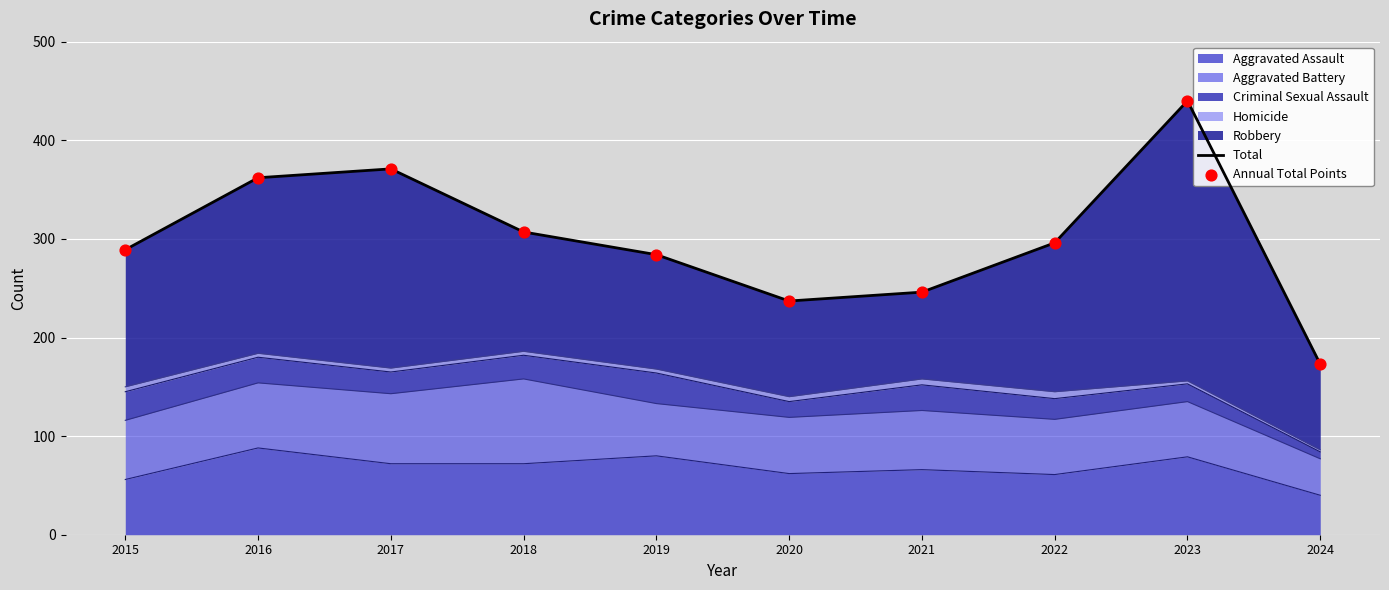

Which series has the widest spread of Y values?

Total